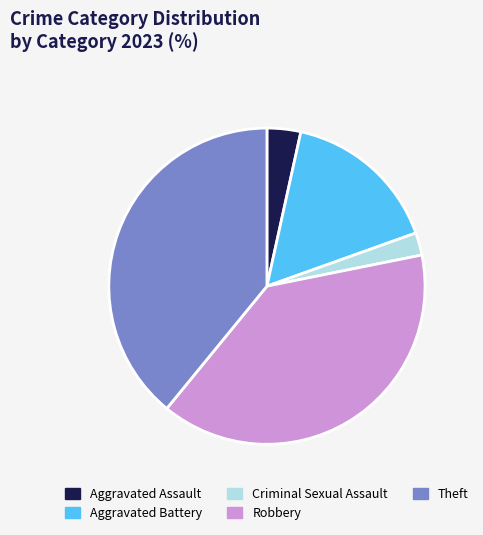

Is the sum of Robbery and Aggravated Assault greater than half?

No